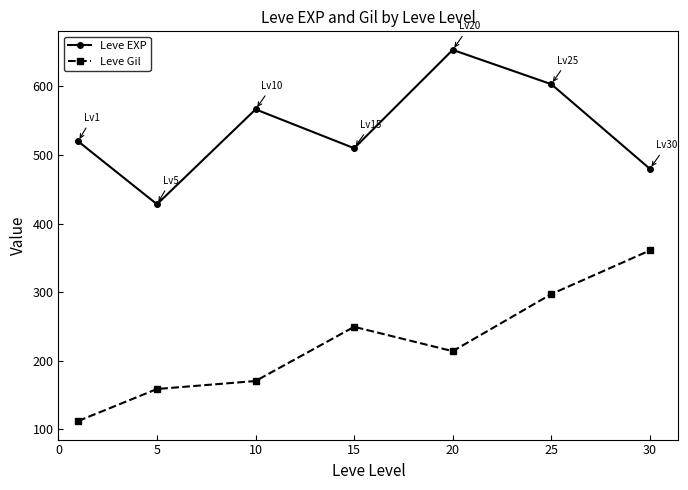

List the series in order of their peak value, highest first.

Leve EXP, Leve Gil